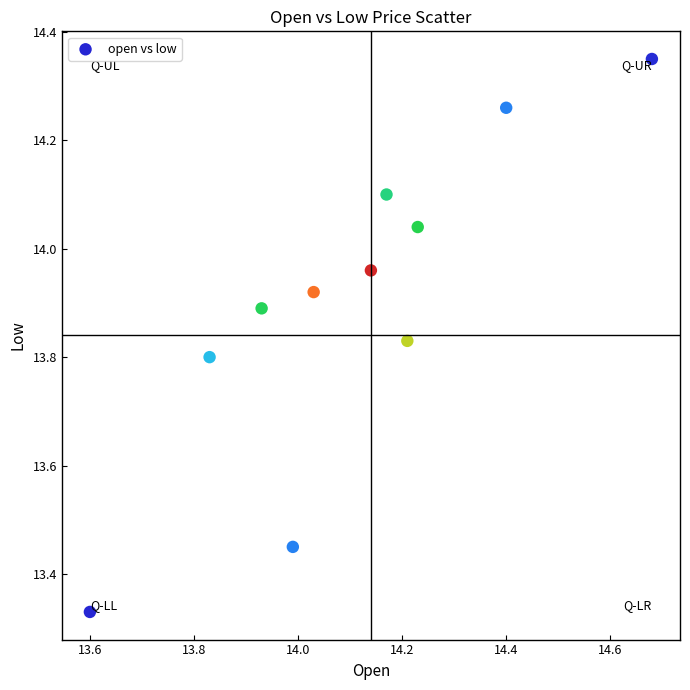

What is the average X value?

14.1